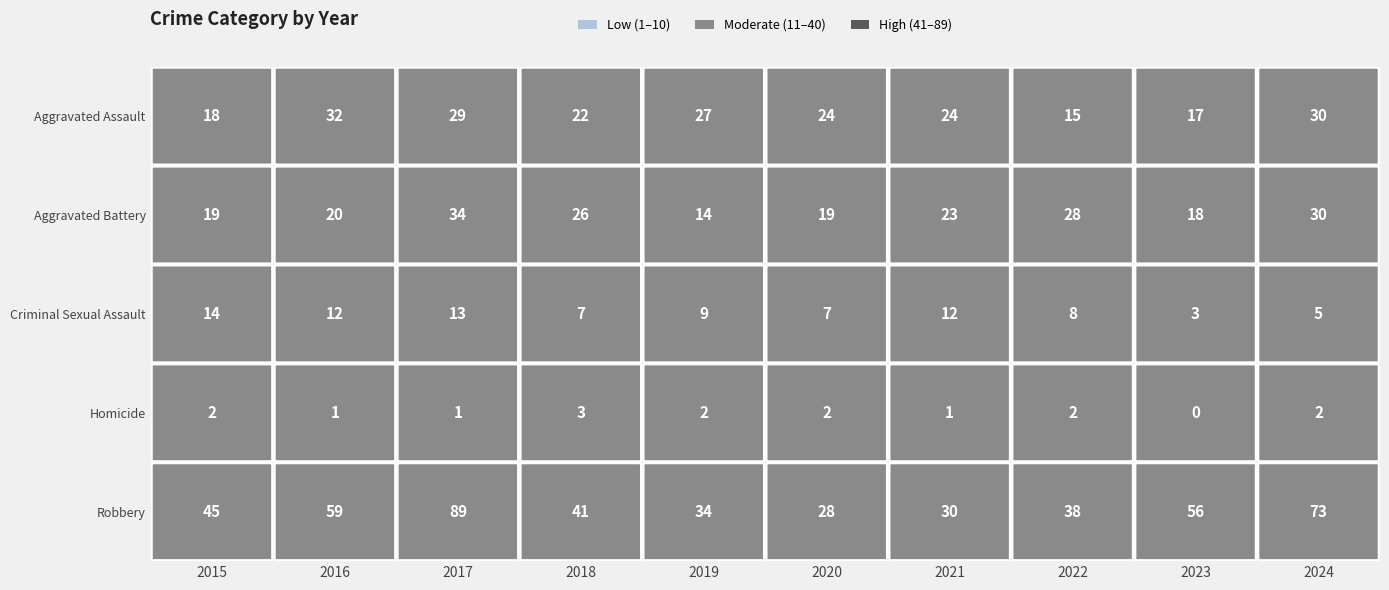

Which series has the widest spread of values?

Robbery